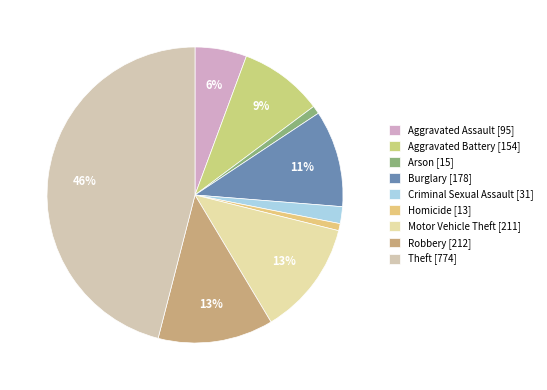

To the nearest percent, what portion does Motor Vehicle Theft represent?

13%